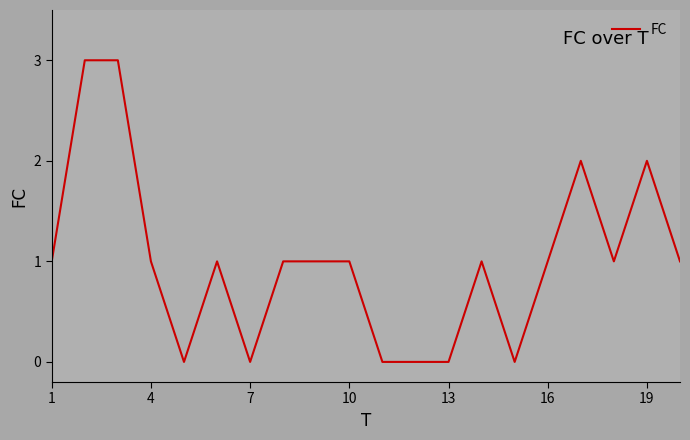

What is the maximum value shown in the chart?

3